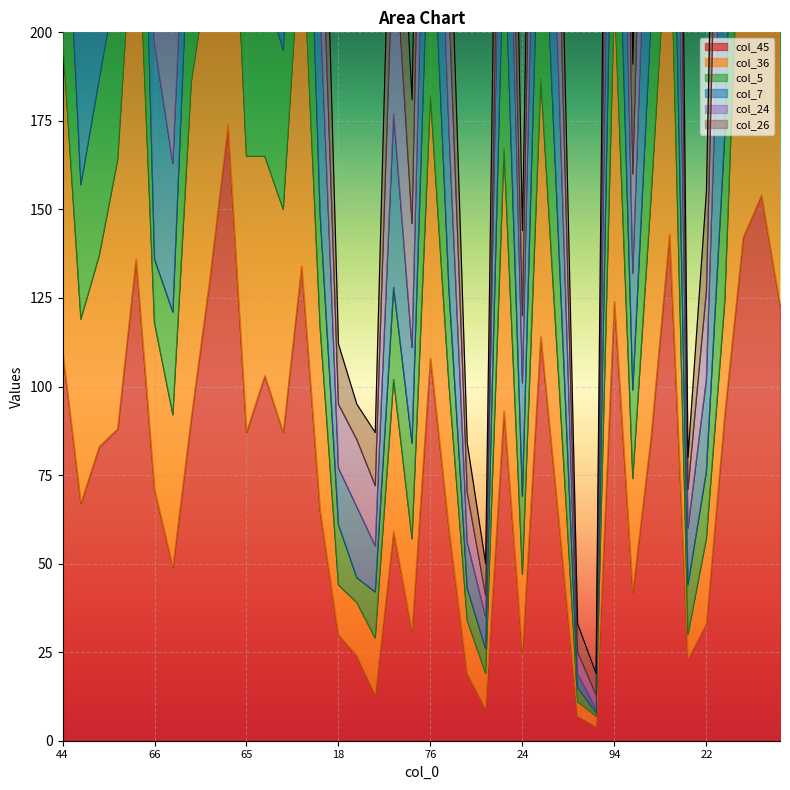

What is the lowest value of the col_45 series?

4